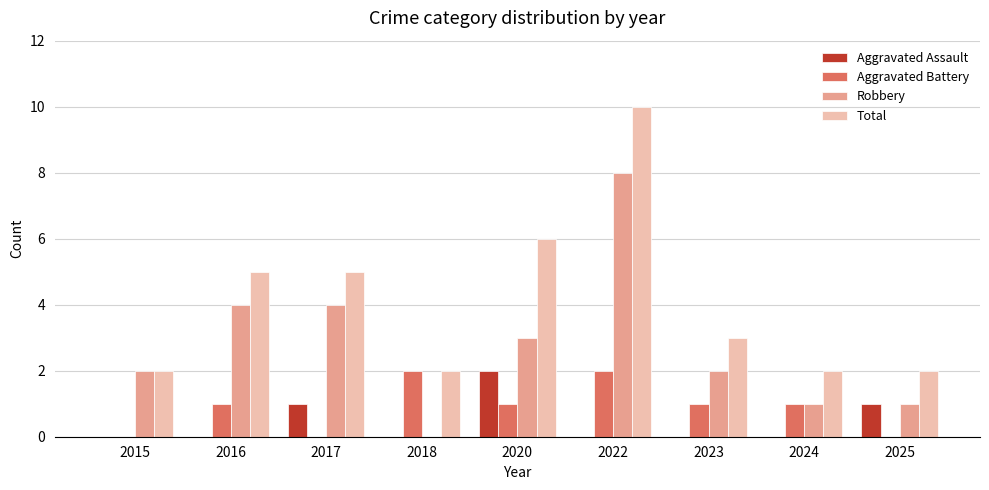

How many distinct data groups are displayed?

4